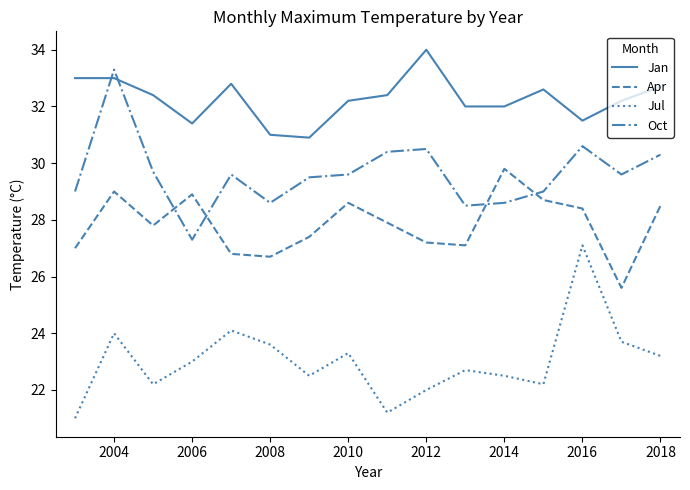

How many intersections are there between Oct and Jan?

2